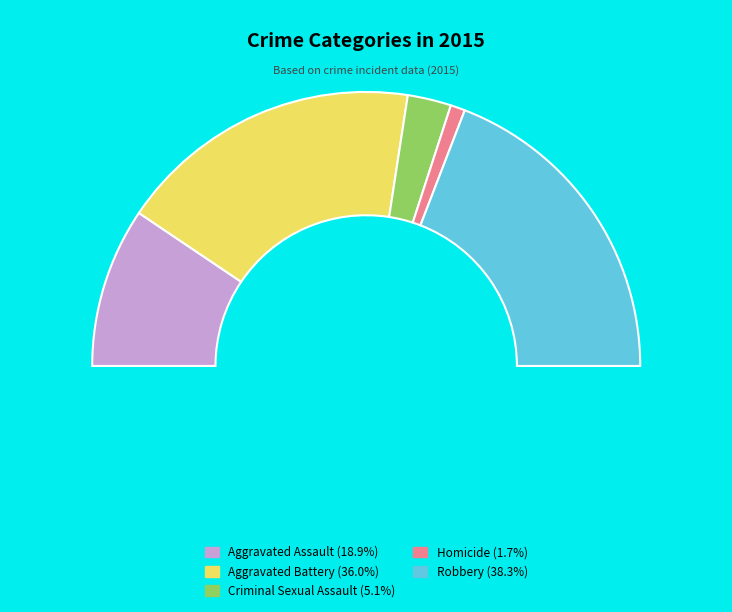

Is Robbery the majority of the pie?

No